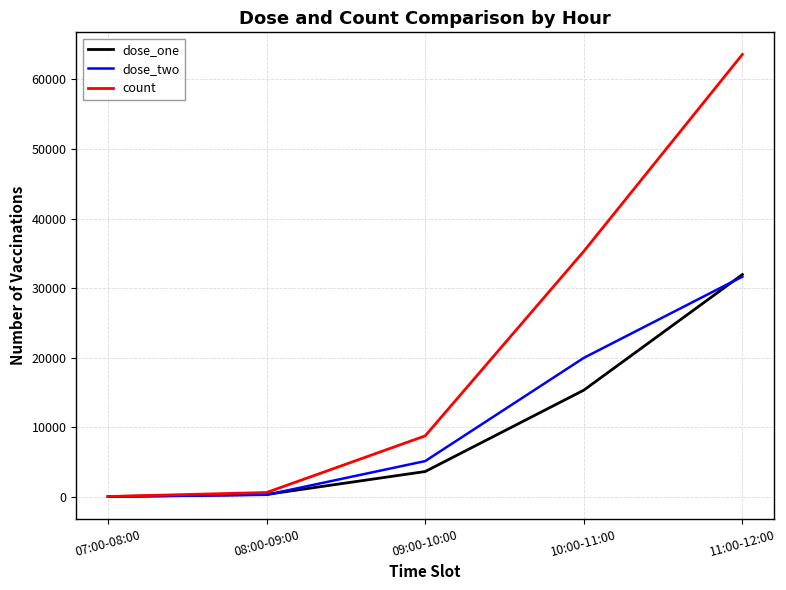

Which series has the widest spread of values?

count